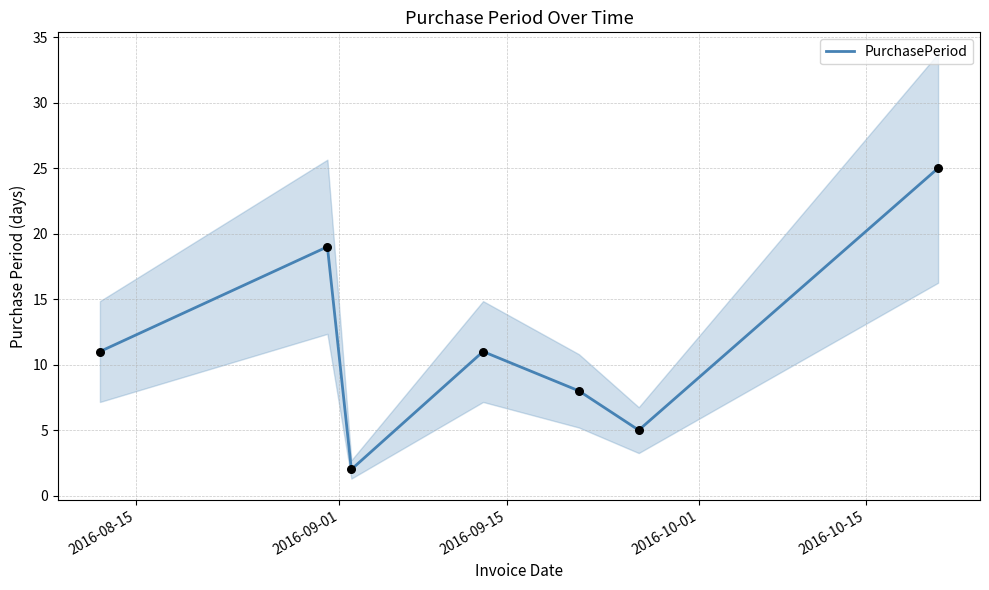

Between 2016-08-15 and 2016-09-01, which is larger?

2016-09-01